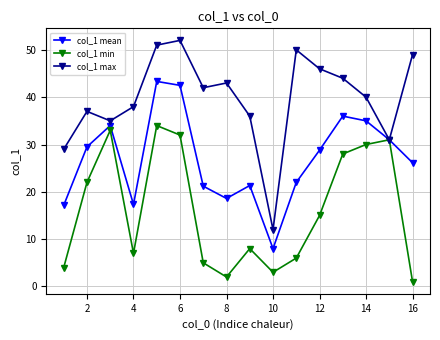

Which series has the widest spread of values?

col_1 max